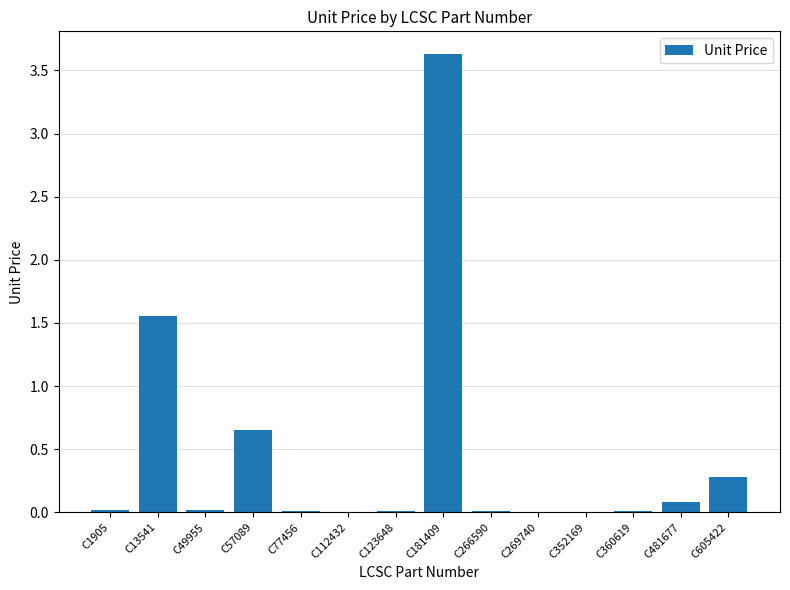

Does the chart contain stacked bars?

No